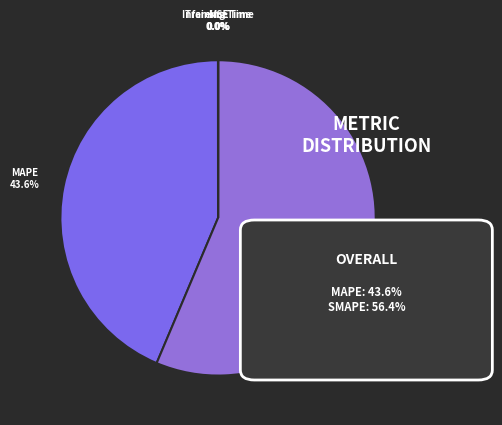

Does any single category account for the majority?

Yes